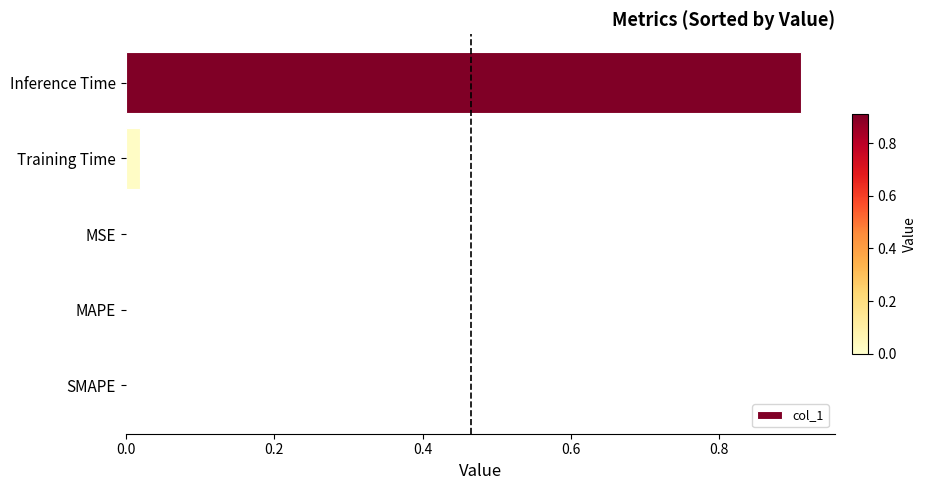

Which label corresponds to the largest value in the chart?

Inference Time